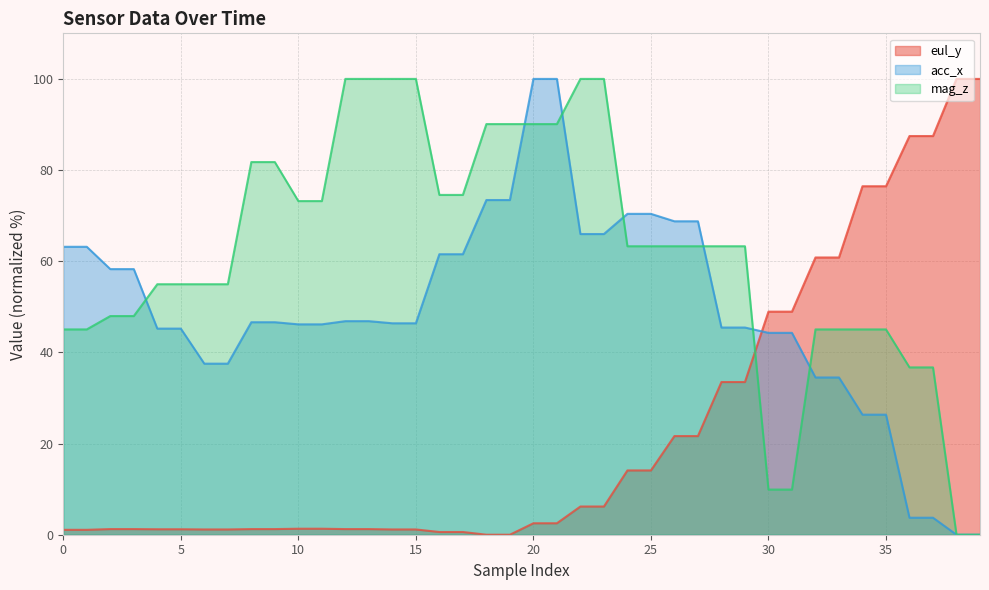

Does the chart display data point markers on the line(s)?

No